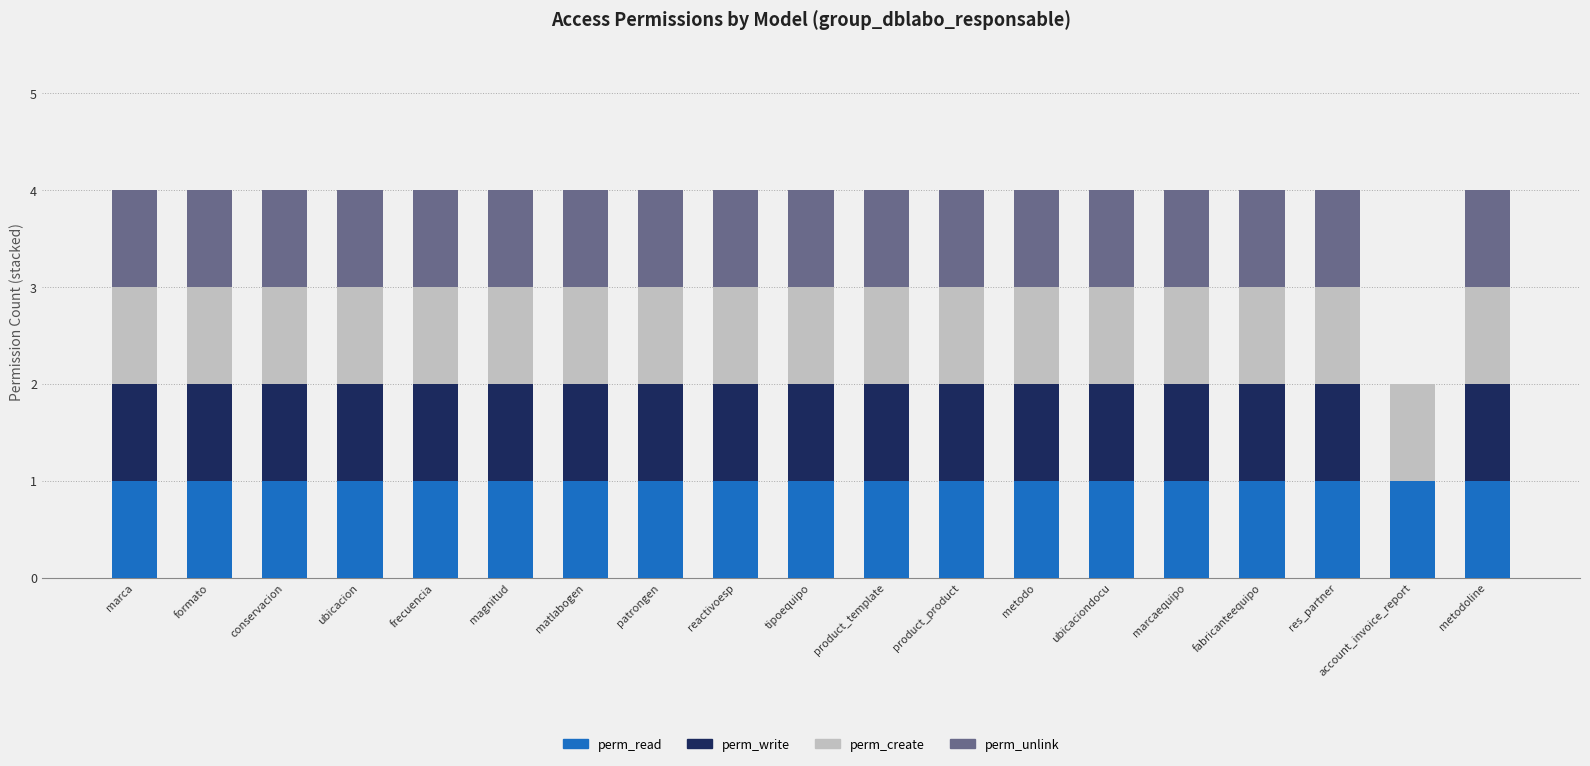

What is the total value across all series at matlabogen?

4